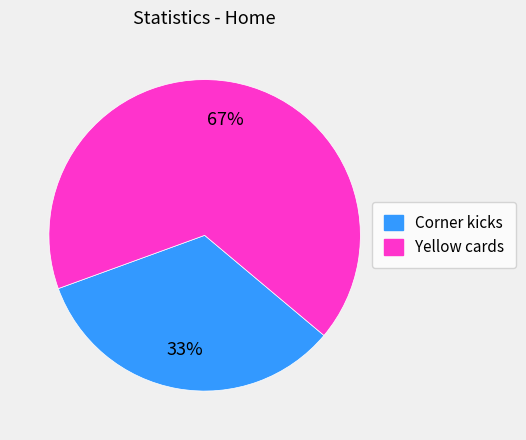

What is the smallest slice in the pie chart?

Corner kicks